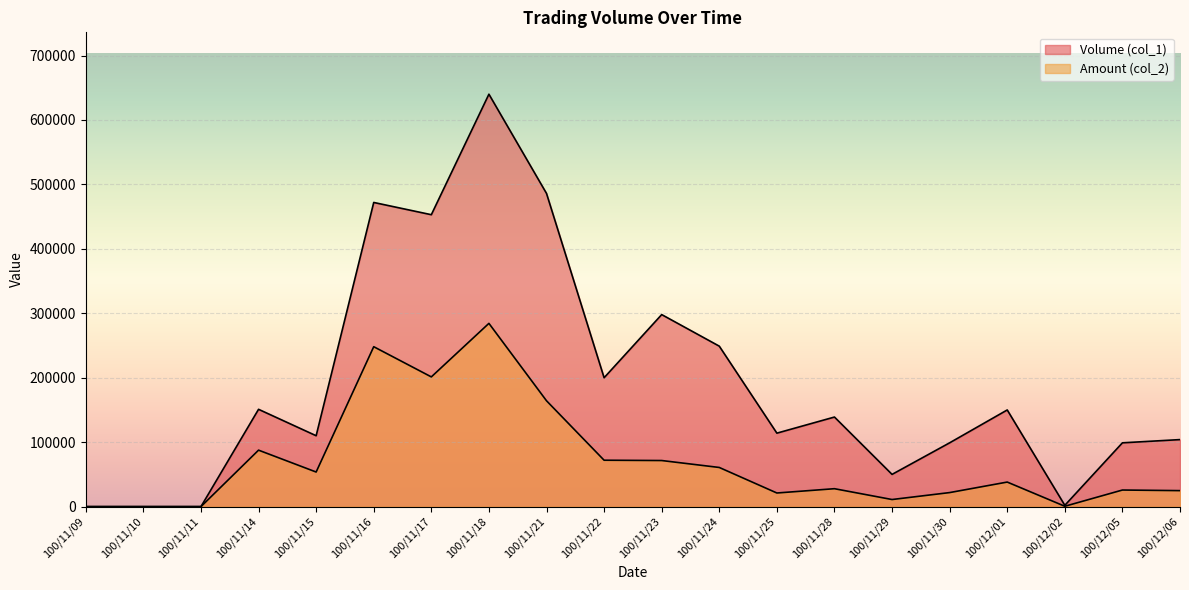

How many lines are shown in the chart?

2